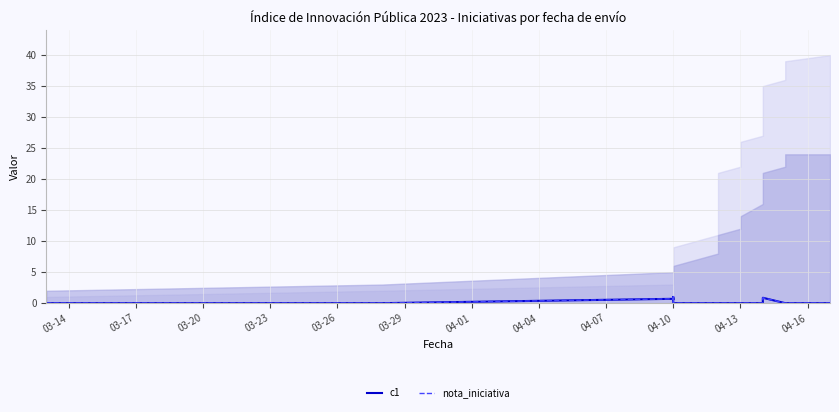

Rank the series at 04-10 from lowest to highest value.

c1, nota_iniciativa